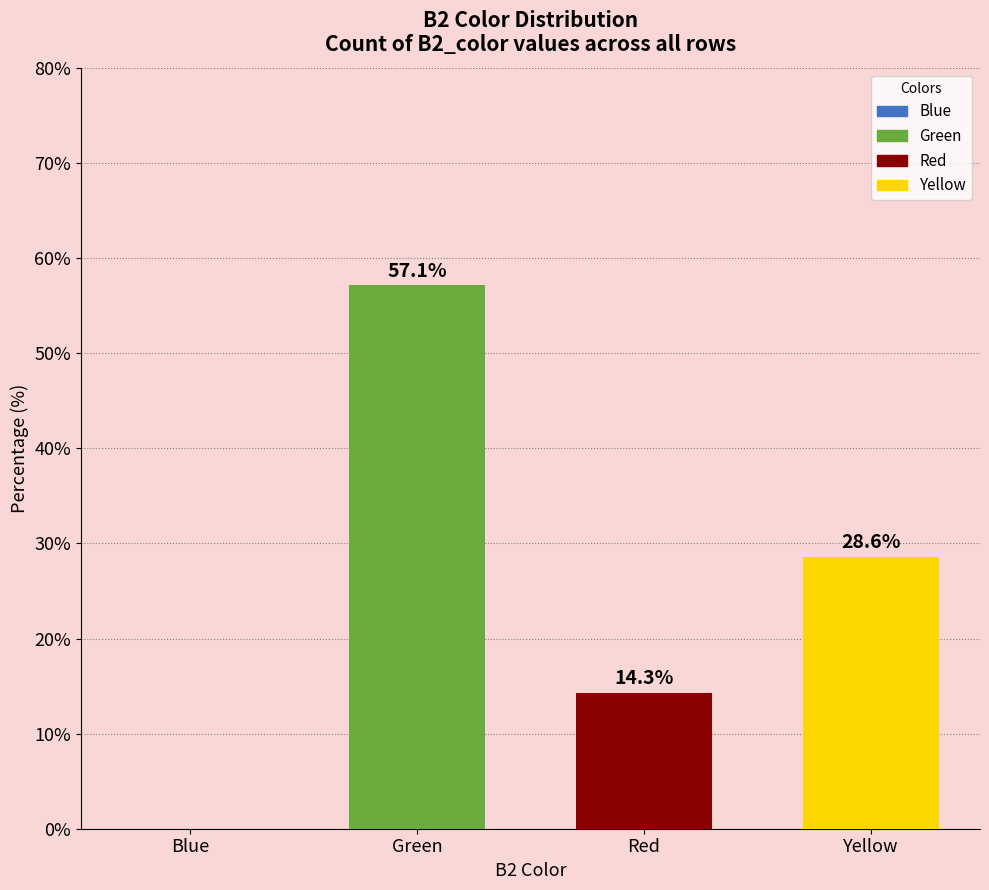

The value at Blue is 0.0. True or false?

True